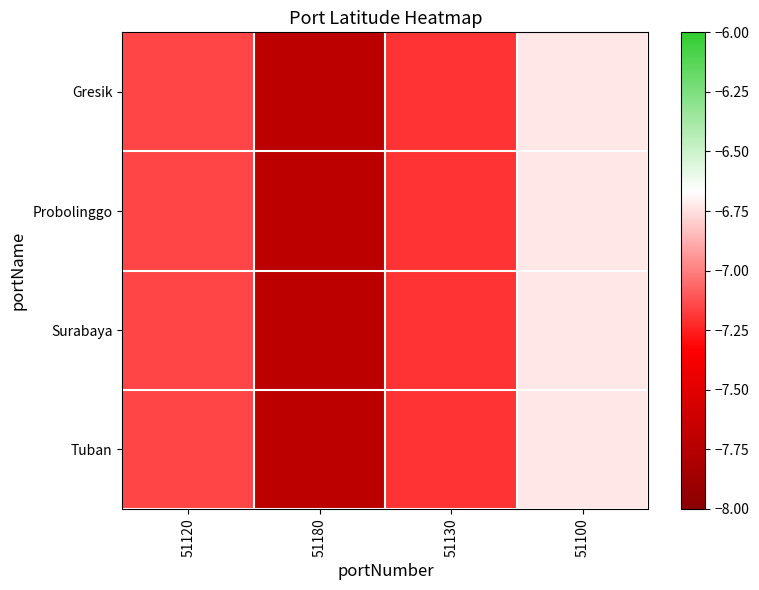

At which category is the sum across all series the highest?

51100